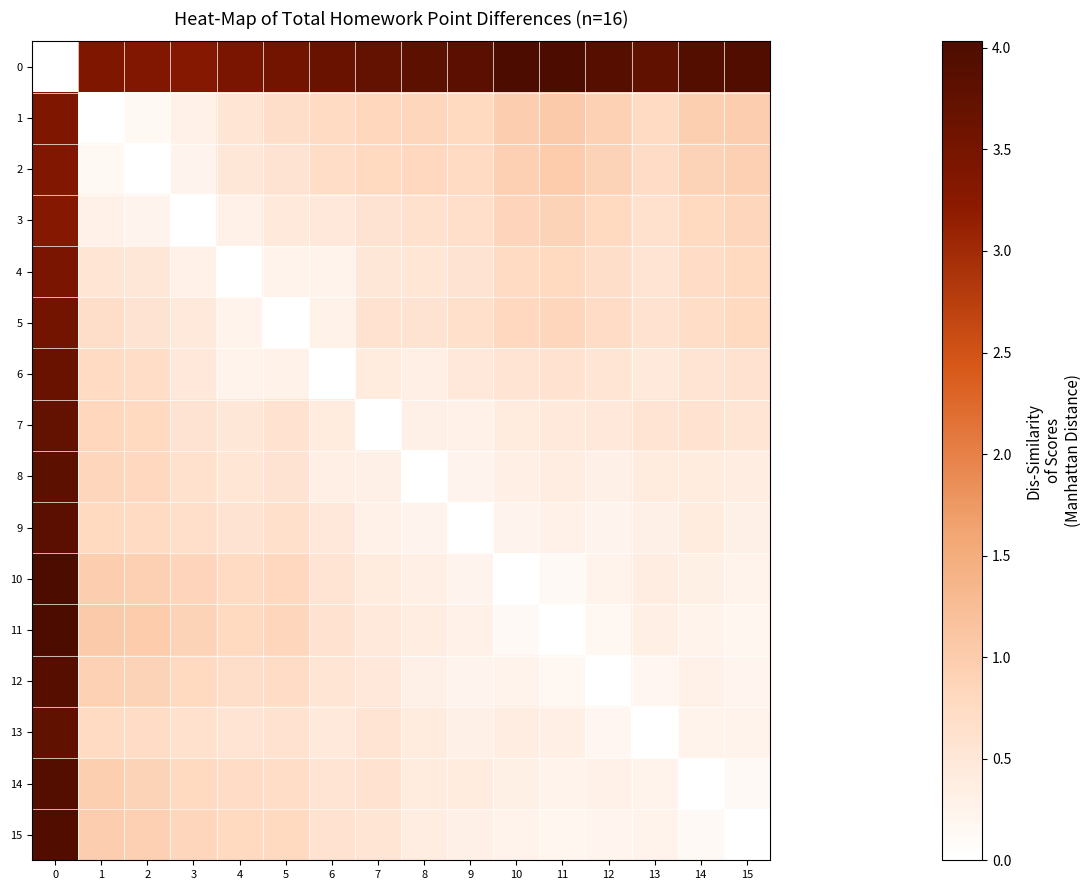

Reading right to left, extract all data points from this chart.

0: 15=4.0	14=3.9	13=3.8	12=3.9	11=4.0	10=4.0	9=3.8	8=3.8	7=3.7	6=3.6	5=3.5	4=3.5	3=3.3	2=3.4	1=3.4	0=0.0
1: 15=1.0	14=1.0	13=0.8	12=0.9	11=1.0	10=1.0	9=0.8	8=0.8	7=0.8	6=0.7	5=0.7	4=0.5	3=0.3	2=0.1	1=0.0	0=3.4
2: 15=0.9	14=0.9	13=0.7	12=0.9	11=1.0	10=0.9	9=0.8	8=0.8	7=0.8	6=0.7	5=0.6	4=0.5	3=0.2	2=0.0	1=0.1	0=3.4
3: 15=0.8	14=0.8	13=0.6	12=0.8	11=0.9	10=0.9	9=0.7	8=0.6	7=0.6	6=0.5	5=0.5	4=0.3	3=0.0	2=0.2	1=0.3	0=3.3
4: 15=0.8	14=0.7	13=0.6	12=0.7	11=0.8	10=0.8	9=0.6	8=0.5	7=0.5	6=0.3	5=0.2	4=0.0	3=0.3	2=0.5	1=0.5	0=3.5
5: 15=0.8	14=0.7	13=0.6	12=0.7	11=0.8	10=0.8	9=0.7	8=0.6	7=0.6	6=0.3	5=0.0	4=0.2	3=0.5	2=0.6	1=0.7	0=3.5
6: 15=0.6	14=0.6	13=0.5	12=0.5	11=0.6	10=0.6	9=0.5	8=0.3	7=0.4	6=0.0	5=0.3	4=0.3	3=0.5	2=0.7	1=0.7	0=3.6
7: 15=0.5	14=0.6	13=0.6	12=0.5	11=0.5	10=0.4	9=0.3	8=0.3	7=0.0	6=0.4	5=0.6	4=0.5	3=0.6	2=0.8	1=0.8	0=3.7
8: 15=0.4	14=0.4	13=0.4	12=0.3	11=0.4	10=0.3	9=0.2	8=0.0	7=0.3	6=0.3	5=0.6	4=0.5	3=0.6	2=0.8	1=0.8	0=3.8
9: 15=0.3	14=0.4	13=0.3	12=0.2	11=0.3	10=0.2	9=0.0	8=0.2	7=0.3	6=0.5	5=0.7	4=0.6	3=0.7	2=0.8	1=0.8	0=3.8
10: 15=0.2	14=0.3	13=0.4	12=0.2	11=0.1	10=0.0	9=0.2	8=0.3	7=0.4	6=0.6	5=0.8	4=0.8	3=0.9	2=0.9	1=1.0	0=4.0
11: 15=0.2	14=0.3	13=0.3	12=0.2	11=0.0	10=0.1	9=0.3	8=0.4	7=0.5	6=0.6	5=0.8	4=0.8	3=0.9	2=1.0	1=1.0	0=4.0
12: 15=0.2	14=0.3	13=0.2	12=0.0	11=0.2	10=0.2	9=0.2	8=0.3	7=0.5	6=0.5	5=0.7	4=0.7	3=0.8	2=0.9	1=0.9	0=3.9
13: 15=0.3	14=0.2	13=0.0	12=0.2	11=0.3	10=0.4	9=0.3	8=0.4	7=0.6	6=0.5	5=0.6	4=0.6	3=0.6	2=0.7	1=0.8	0=3.8
14: 15=0.1	14=0.0	13=0.2	12=0.3	11=0.3	10=0.3	9=0.4	8=0.4	7=0.6	6=0.6	5=0.7	4=0.7	3=0.8	2=0.9	1=1.0	0=3.9
15: 15=0.0	14=0.1	13=0.3	12=0.2	11=0.2	10=0.2	9=0.3	8=0.4	7=0.5	6=0.6	5=0.8	4=0.8	3=0.8	2=0.9	1=1.0	0=4.0